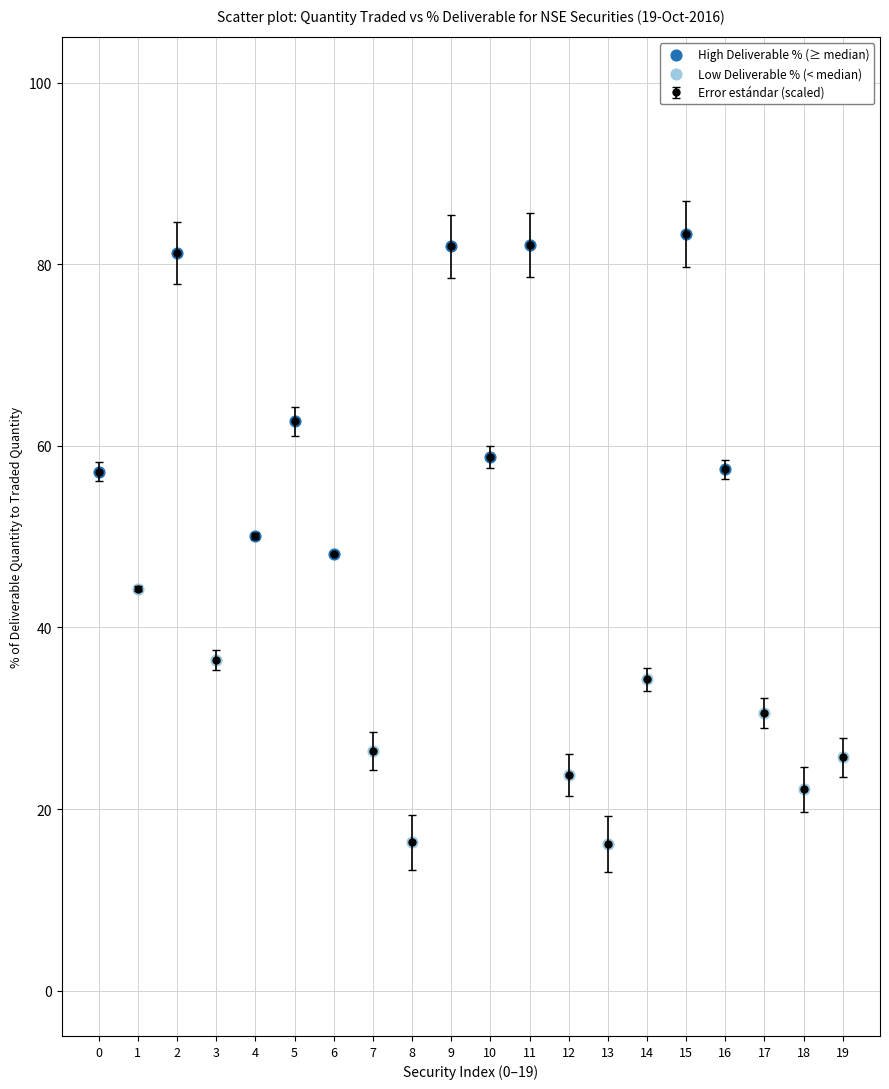

At which category does the data reach its first local peak?

2